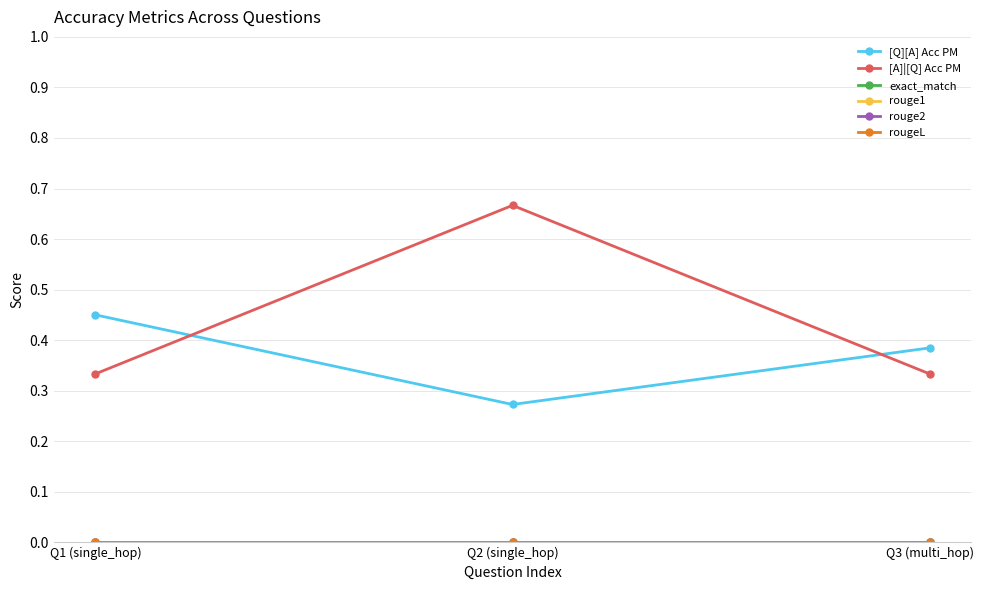

Reading right to left, what are all the values shown in this chart?

[Q][A] Acc PM: Q3 (multi_hop)=0.4	Q2 (single_hop)=0.3	Q1 (single_hop)=0.5
[A]|[Q] Acc PM: Q3 (multi_hop)=0.3	Q2 (single_hop)=0.7	Q1 (single_hop)=0.3
exact_match: Q3 (multi_hop)=0.0	Q2 (single_hop)=0.0	Q1 (single_hop)=0.0
rouge1: Q3 (multi_hop)=0.0	Q2 (single_hop)=0.0	Q1 (single_hop)=0.0
rouge2: Q3 (multi_hop)=0.0	Q2 (single_hop)=0.0	Q1 (single_hop)=0.0
rougeL: Q3 (multi_hop)=0.0	Q2 (single_hop)=0.0	Q1 (single_hop)=0.0